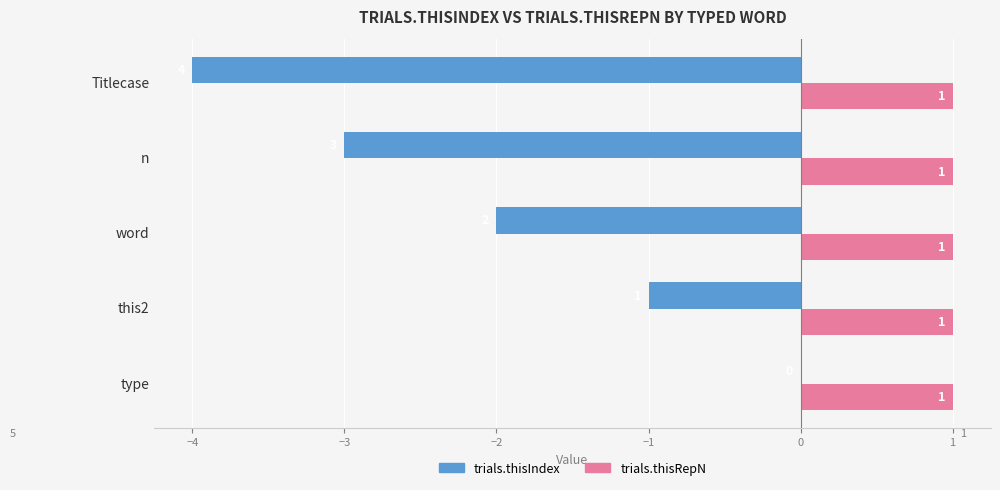

What is the sum of all trials.thisIndex values?

-10